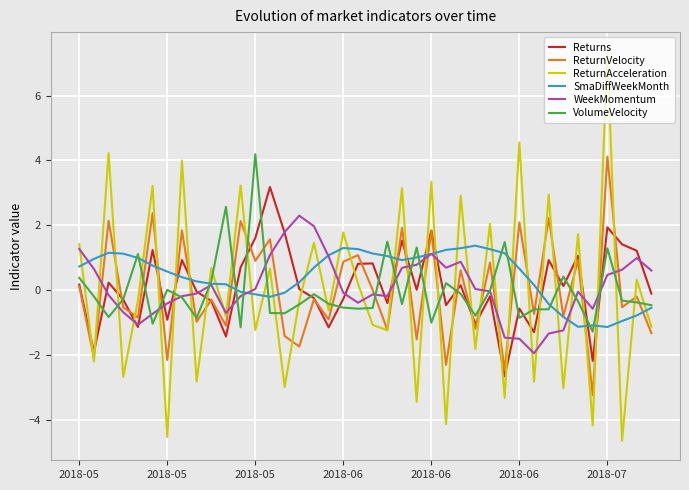

What is the sum of all WeekMomentum values?

4.1